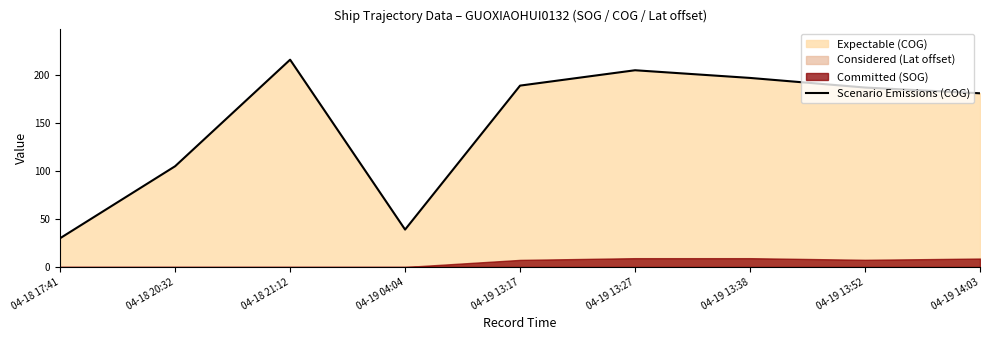

How many lines are shown in the chart?

1